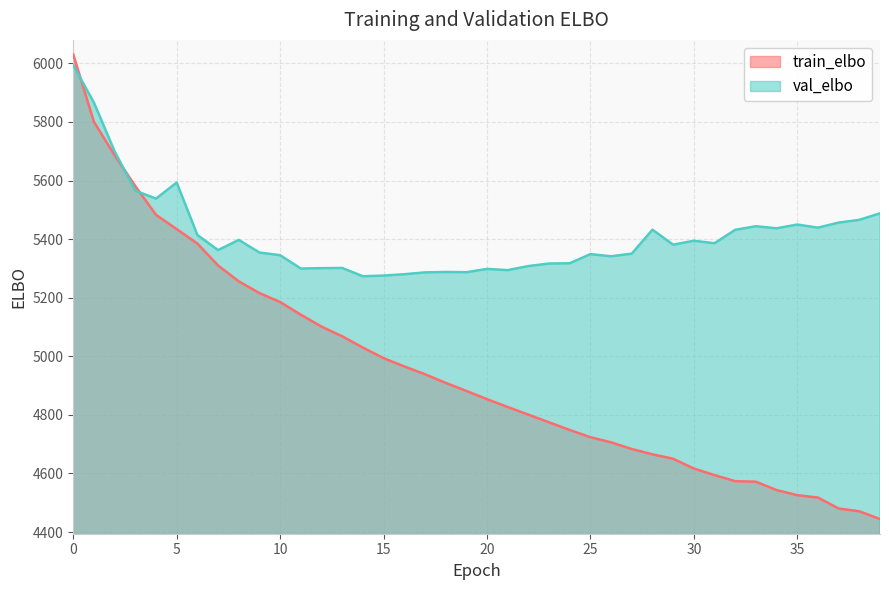

Between 15 and 23, which is larger?

15